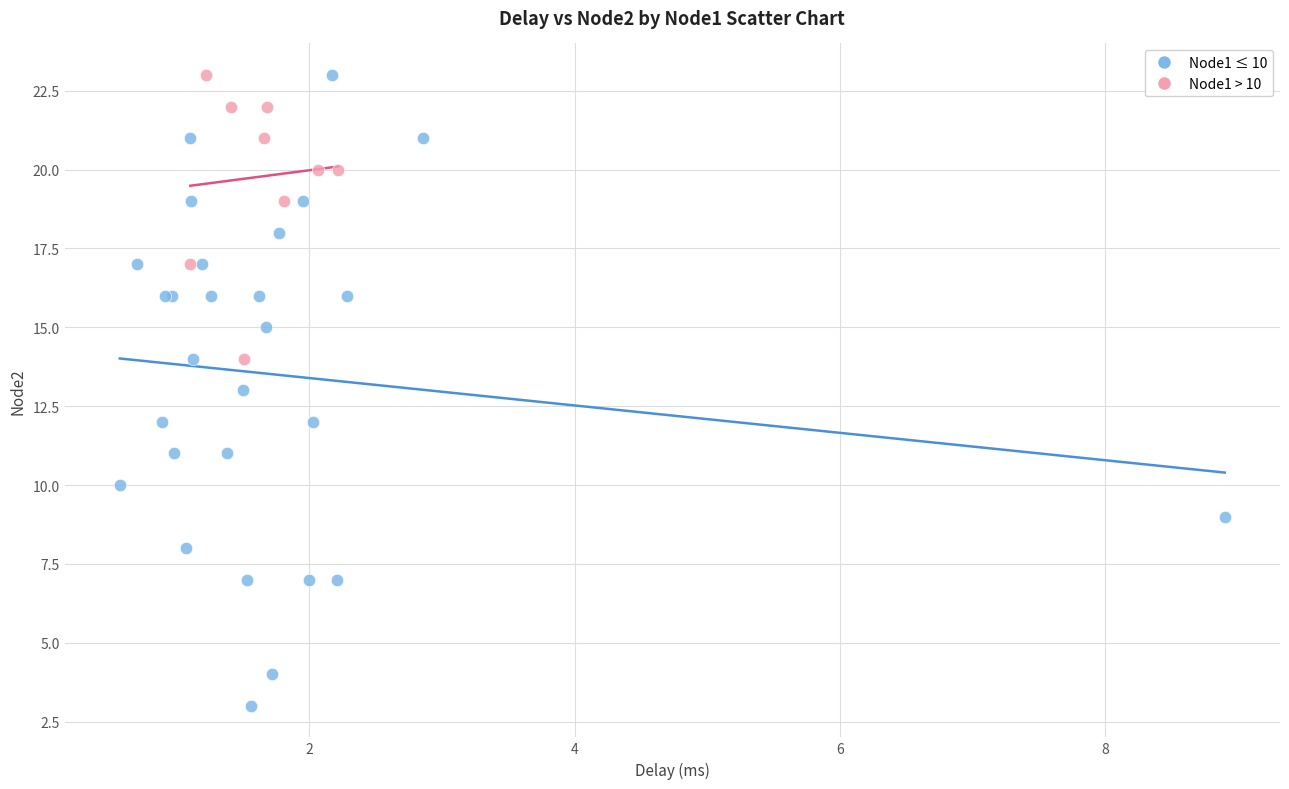

Which series has the largest Y range (max minus min)?

Node1 ≤ 10